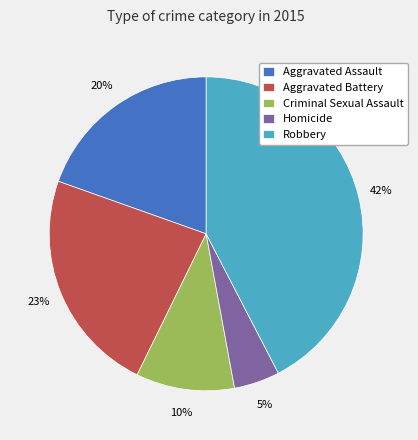

To the nearest percent, what is the combined percentage of Aggravated Assault and Robbery?

62%